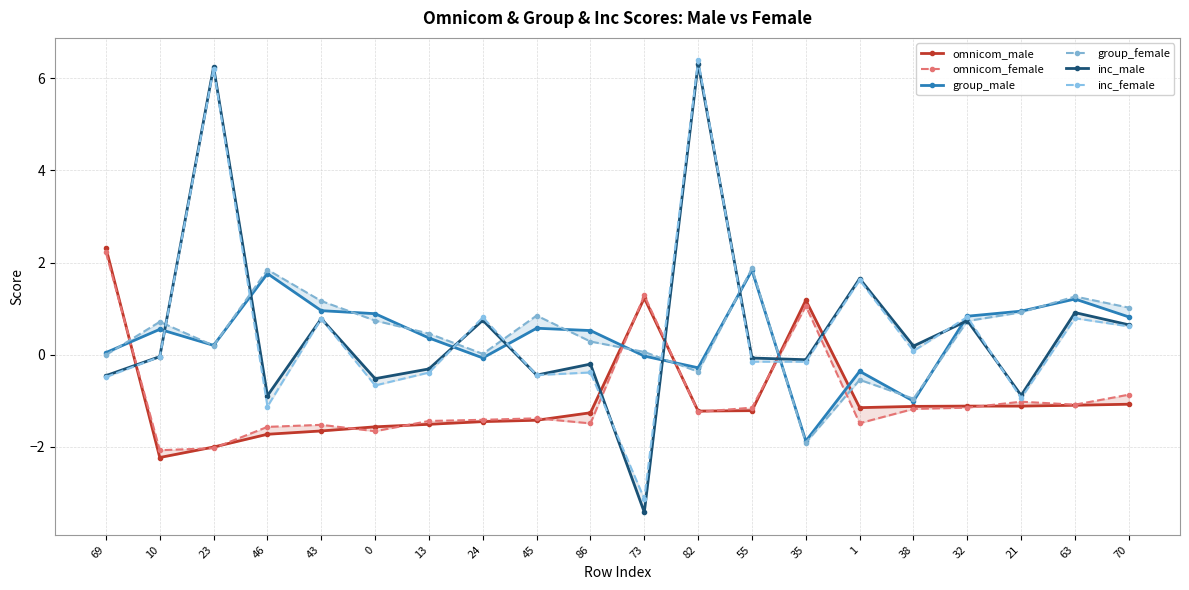

Where is the first local minimum for inc_male?

46